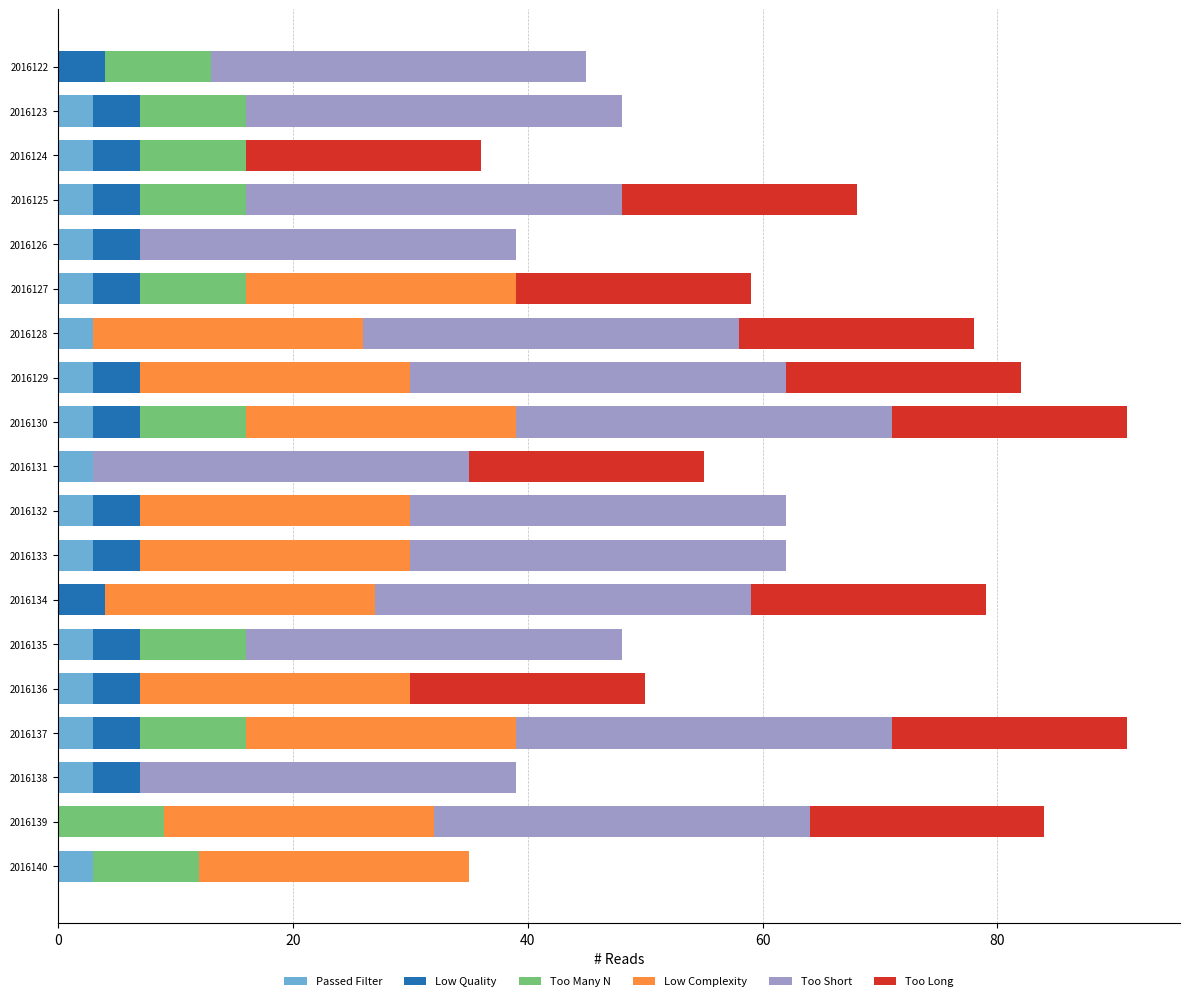

What is the total value across all series at 2016127?

59